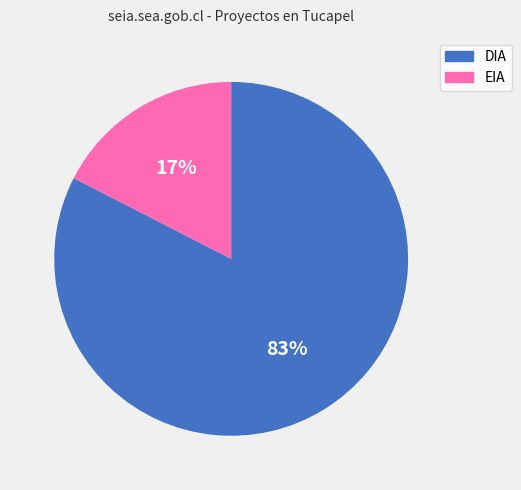

Is the sum of DIA and EIA greater than half?

Yes